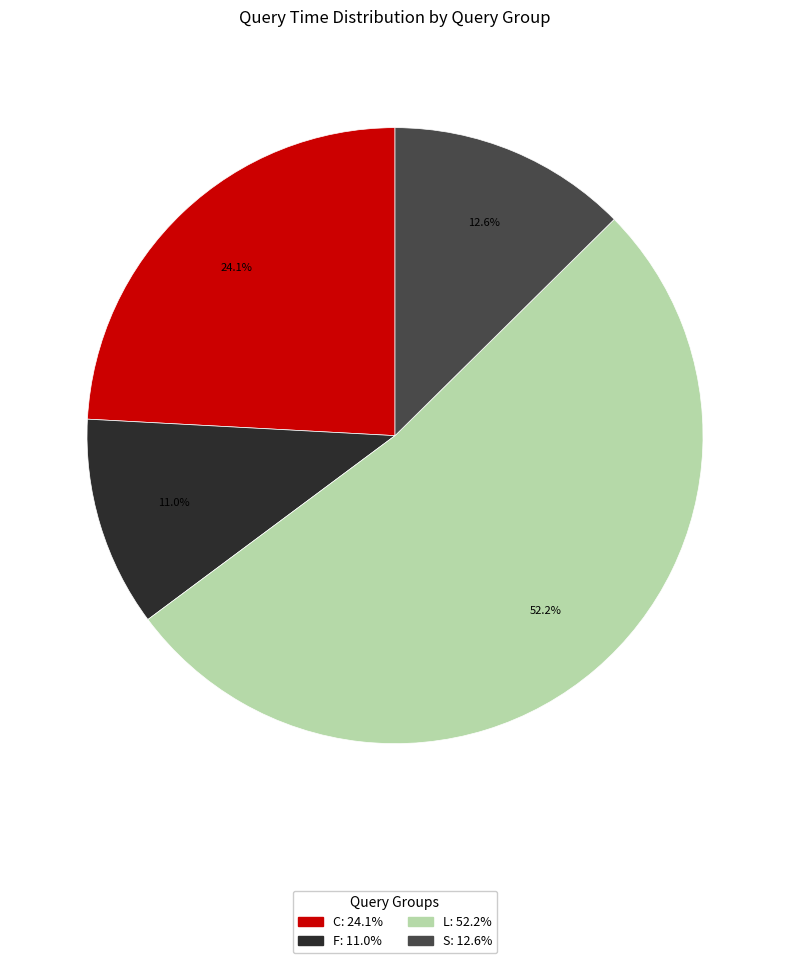

Does any single category account for the majority?

Yes